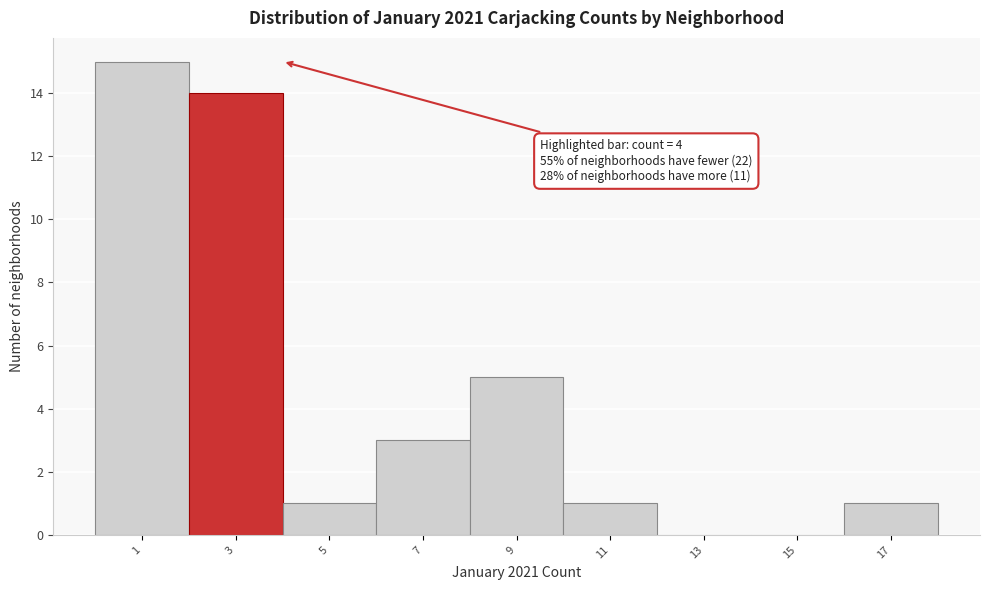

Reading left to right, extract all data points from this chart.

1=15	3=14	5=1	7=3	9=5	11=1	13=0	15=0	17=1